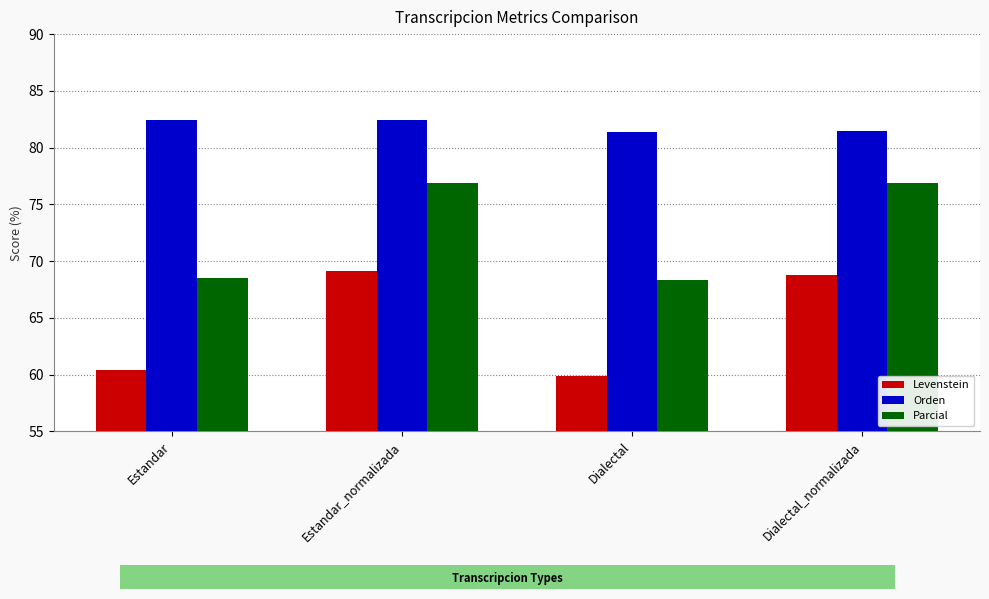

At which category is the sum across all series the highest?

Estandar_normalizada